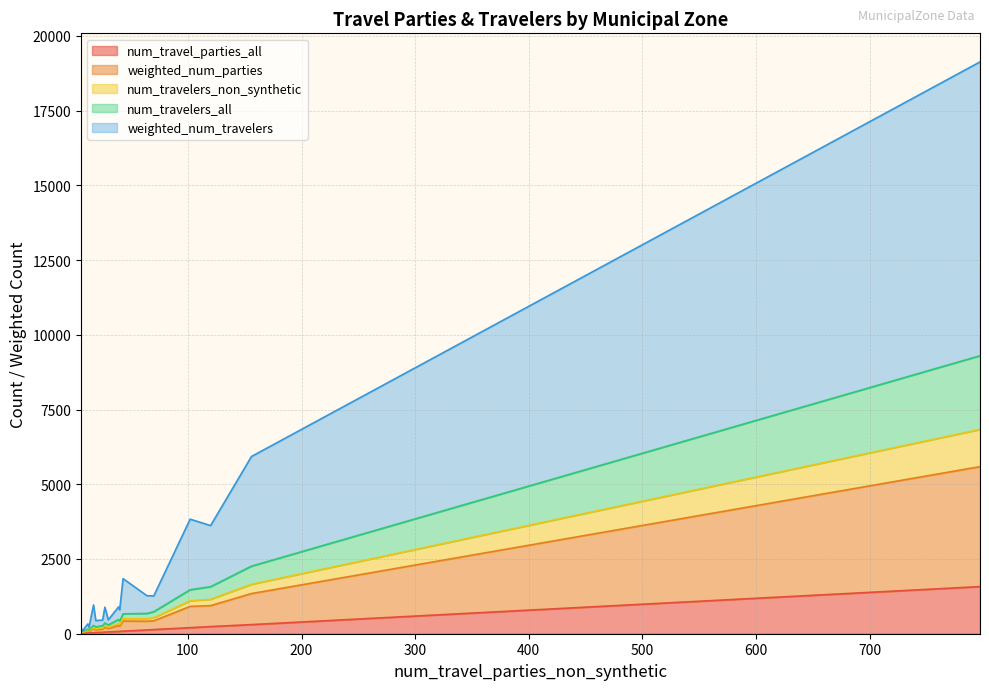

What is the value of the weighted_num_parties point at the 1st from the left?

292.5